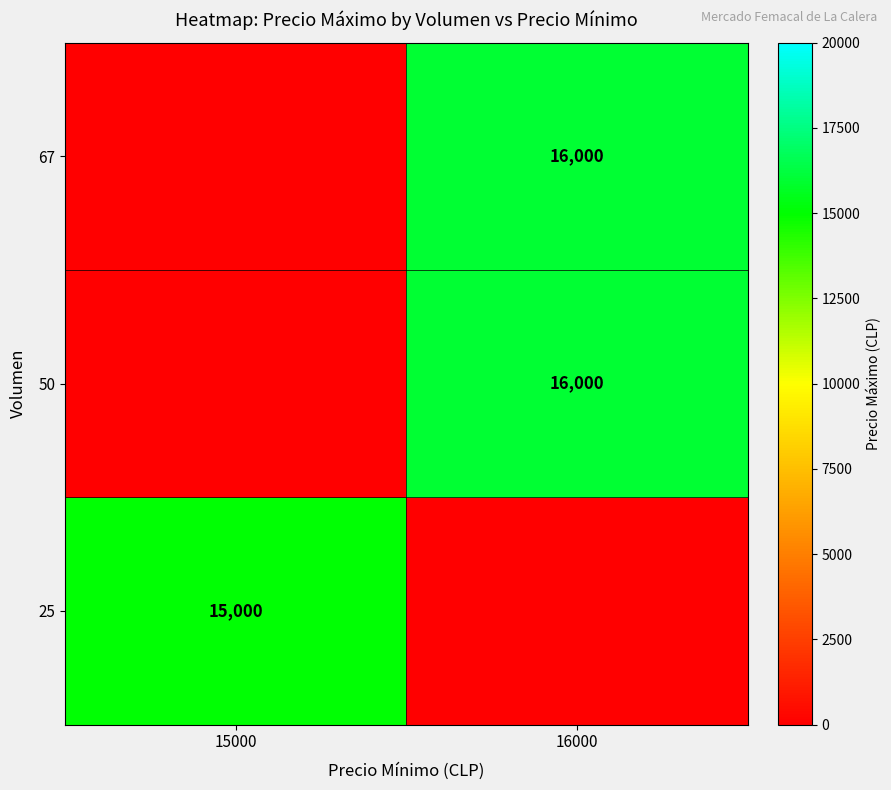

Is it true that 25 equals 7248 at 15000?

False